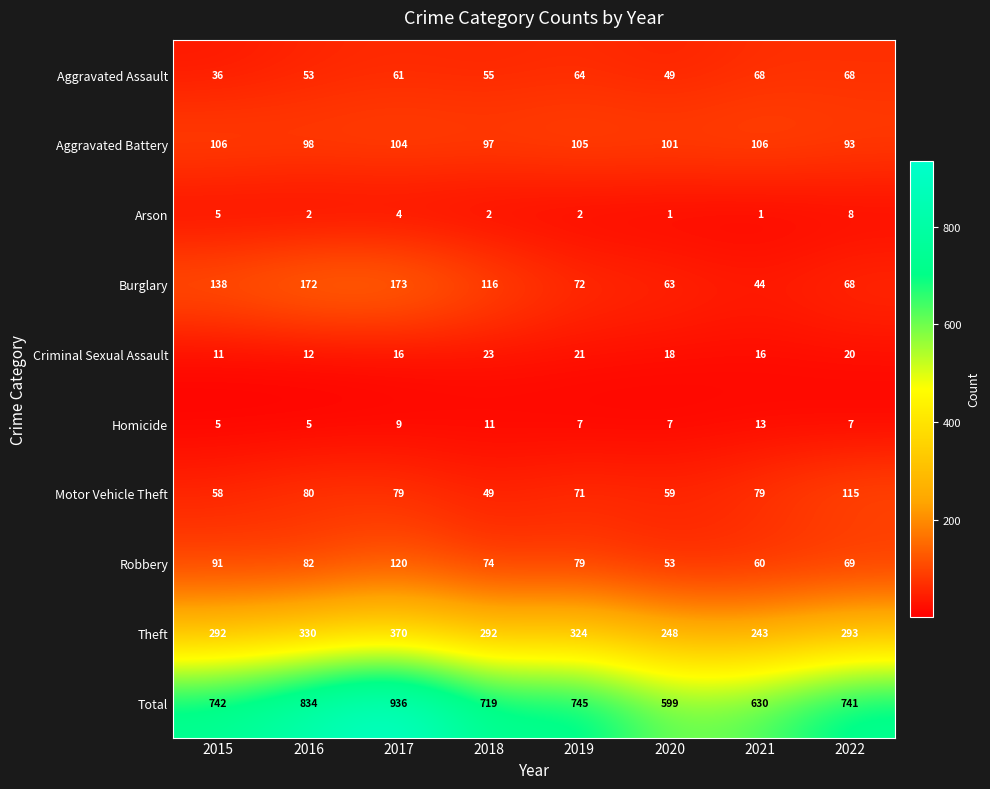

How many categories are shown in the chart?

8